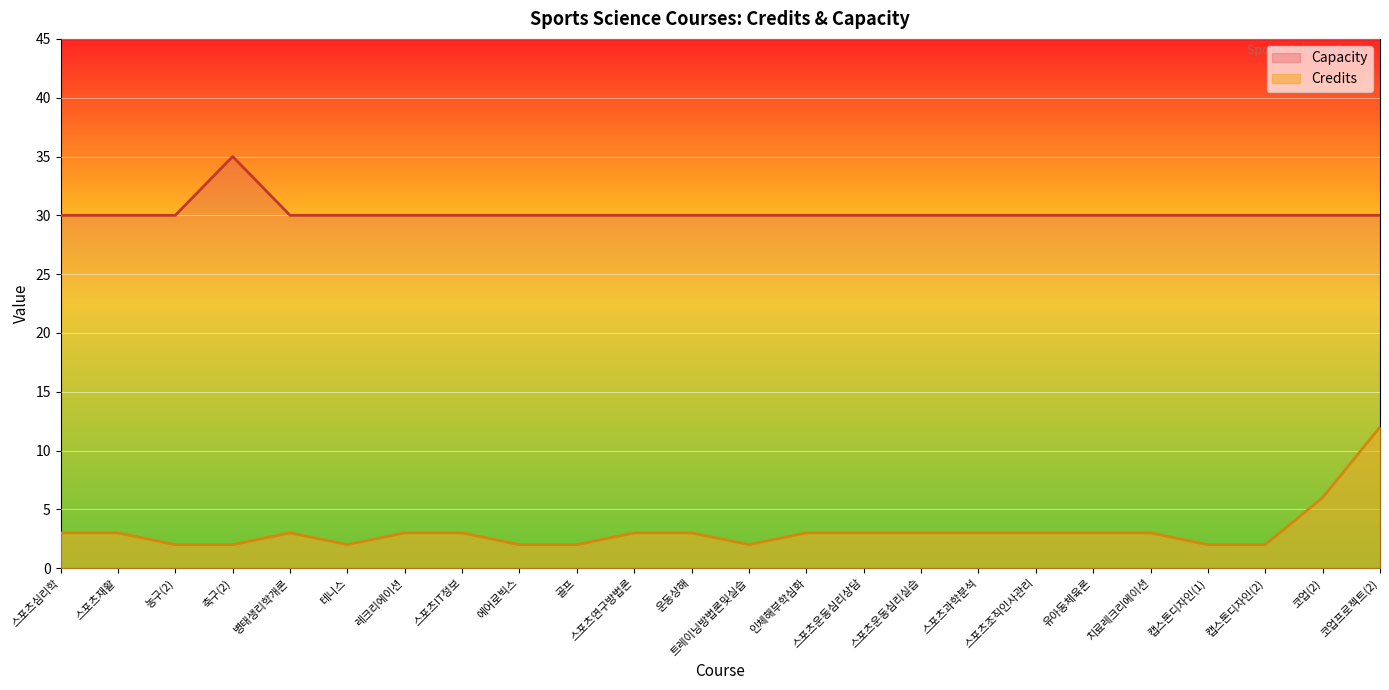

How many series are shown in this chart?

2